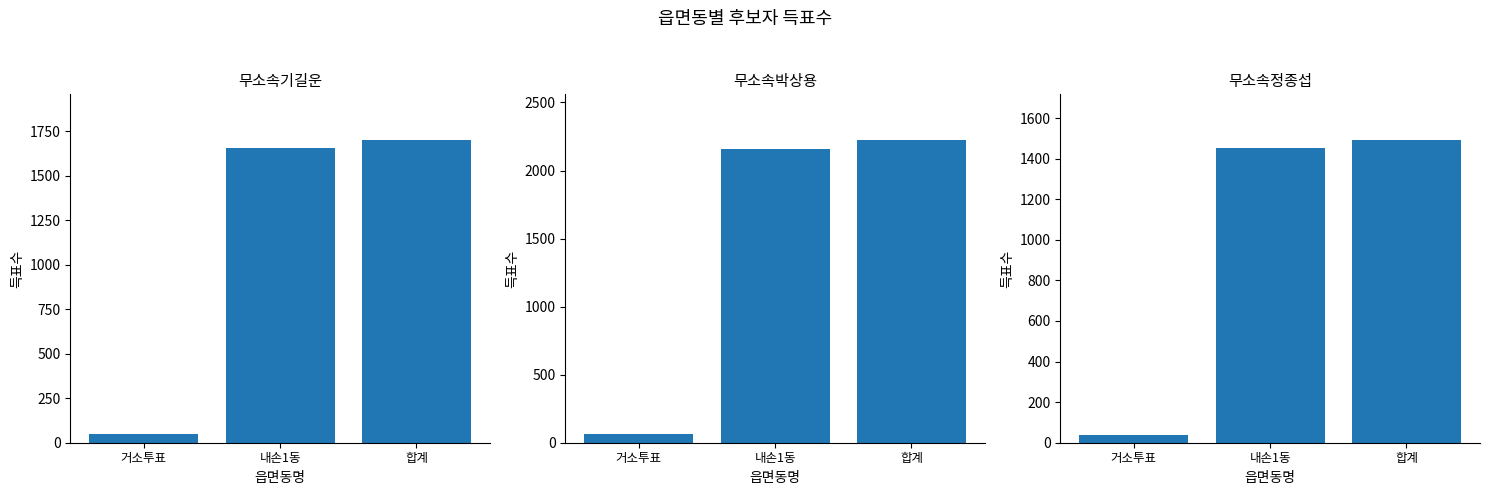

What is the difference between the maximum and second lowest values in the 무소속정종섭 series?

39